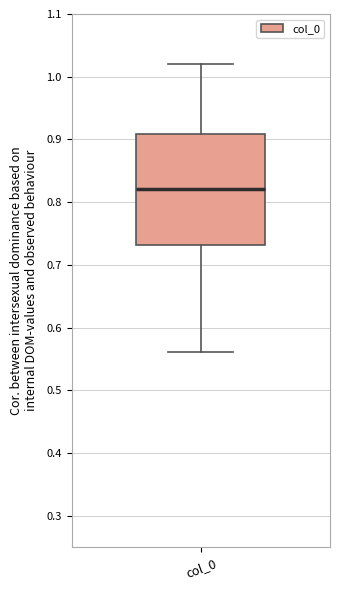

Where is the upper edge of the box for col_0 on the y-axis? The values are not printed on the chart, so give them approximately, as read against the axis.

0.91